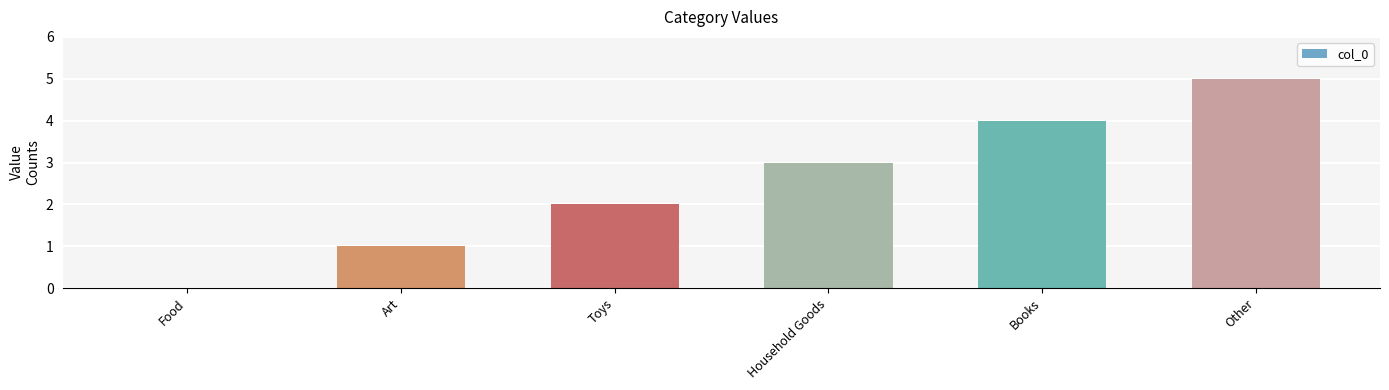

Which label corresponds to the largest value in the chart?

Other